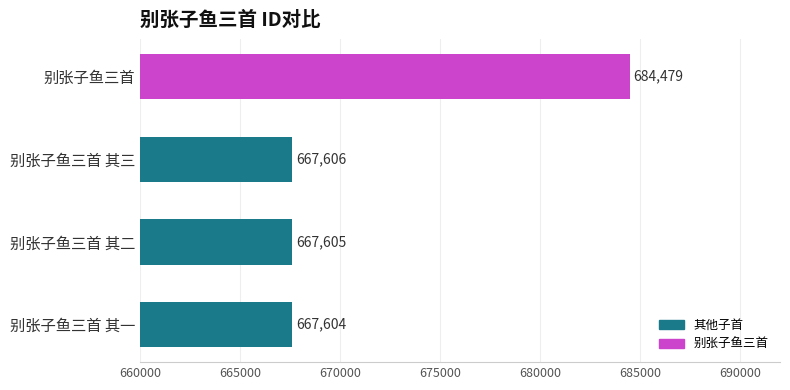

How many data points are less than 667606?

2